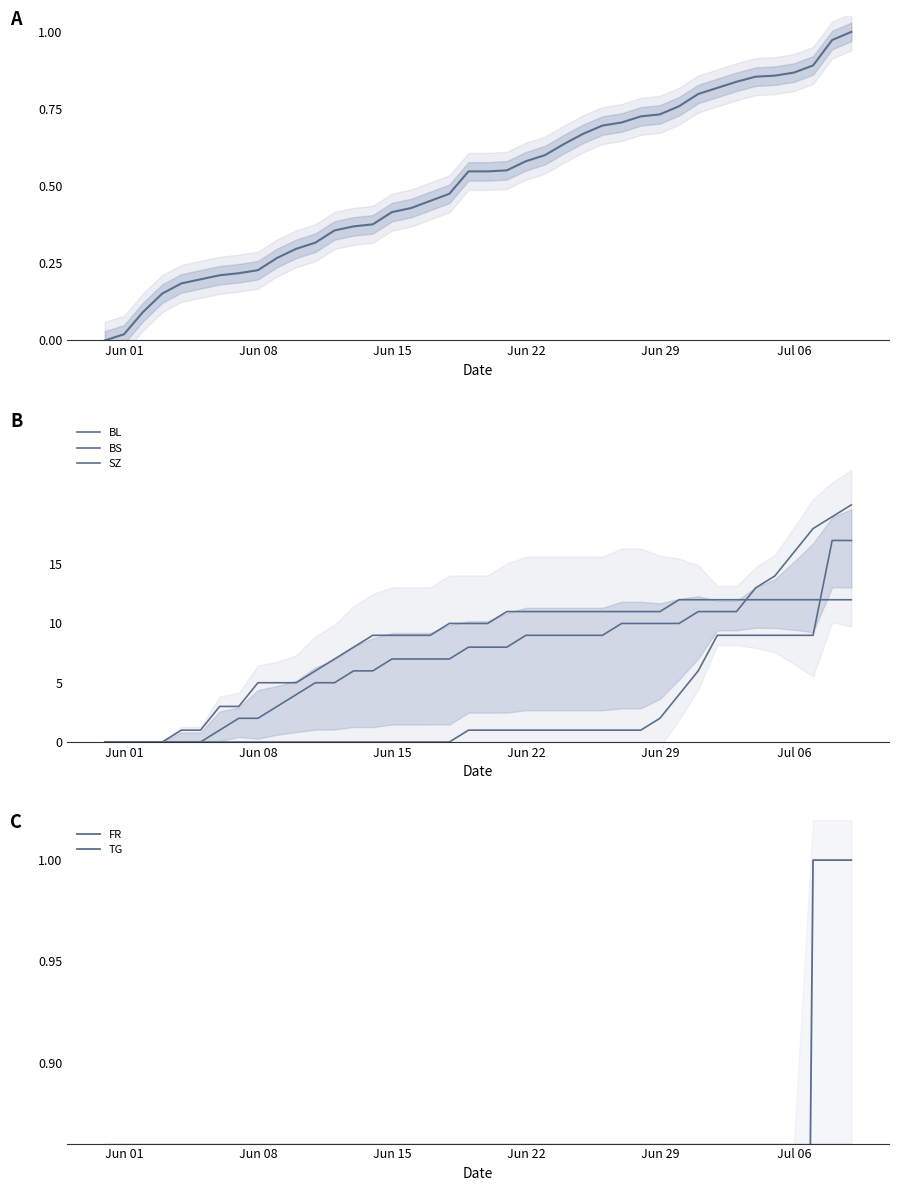

What is the highest value of the BL series?

20.0